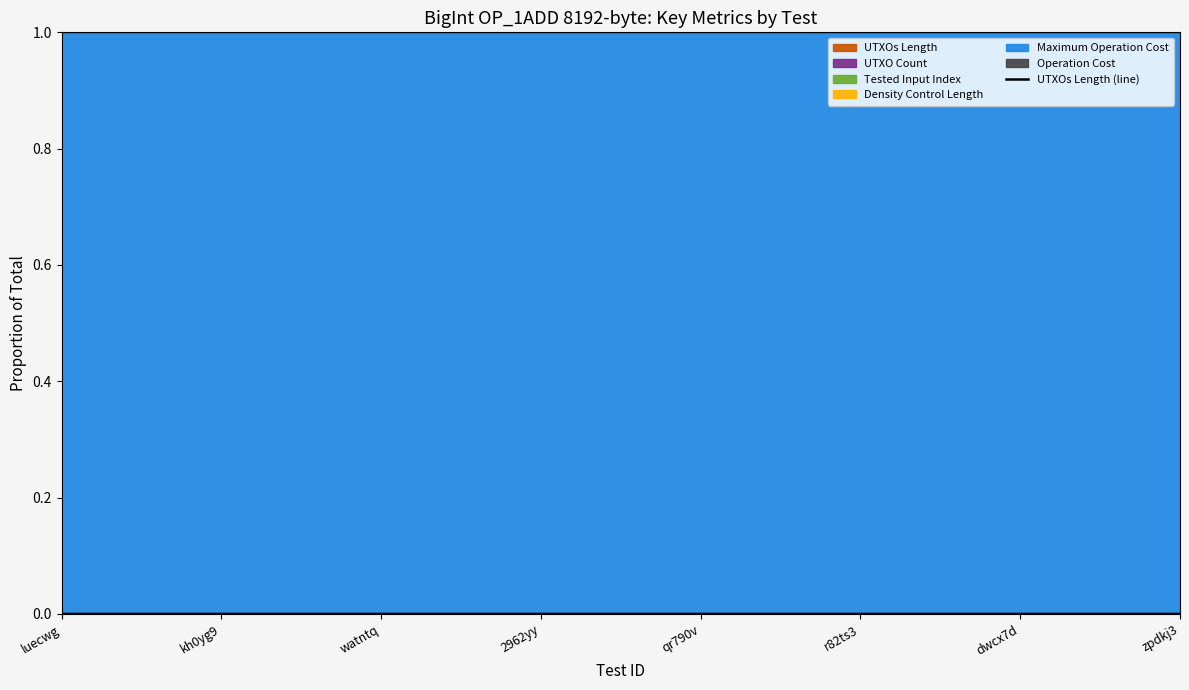

The value at r82ts3 is 0.0. True or false?

False